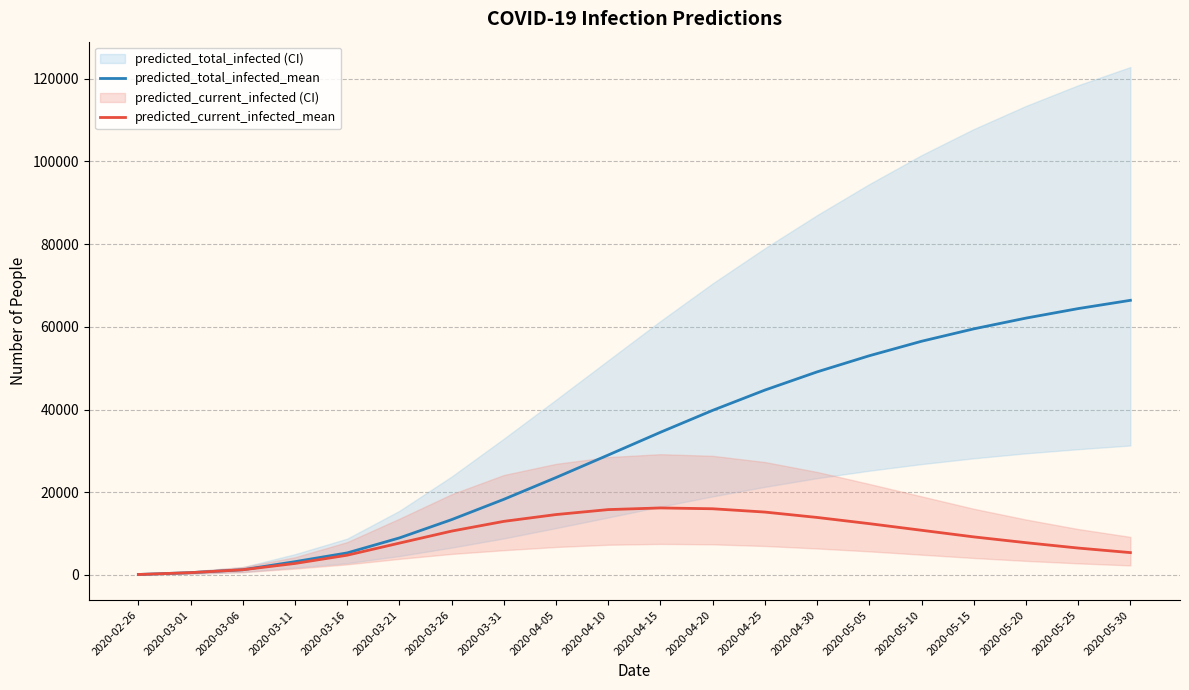

What is the label of the 5th point from the left?

2020-03-16